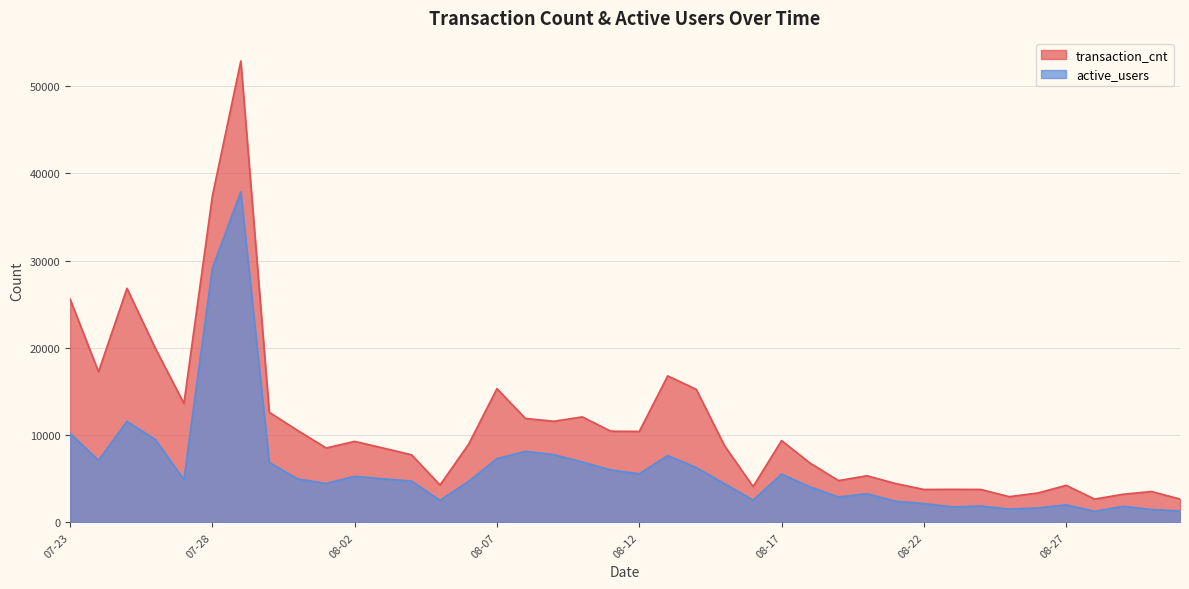

What is the sum of the active_users values at 08-01 and 08-09?

12236